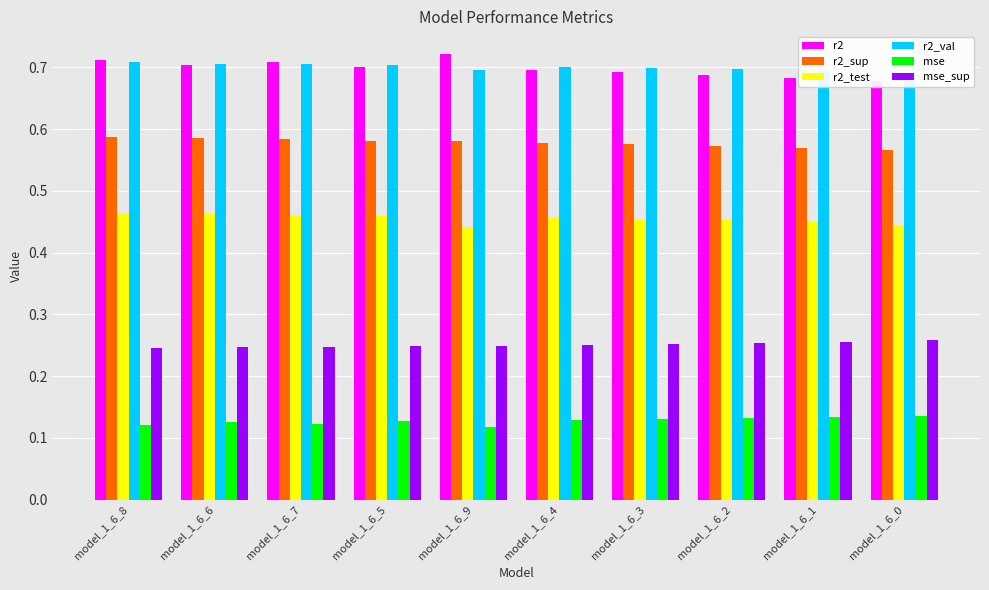

How many bars are there in total?

60